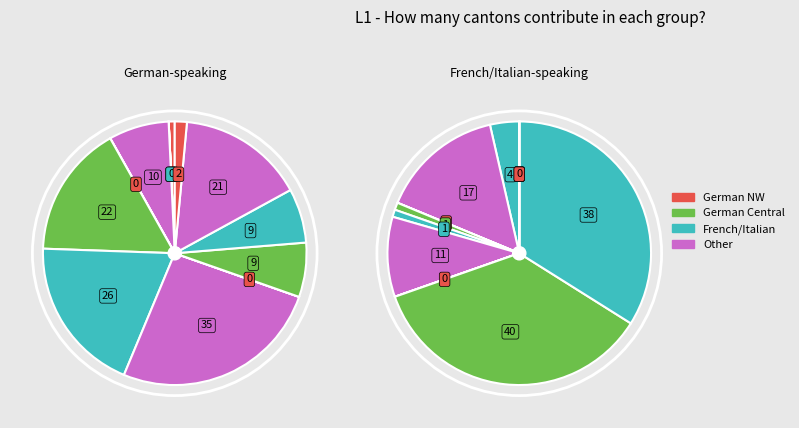

To the nearest percent, what is the difference between the largest and smallest slice percentages?

16%